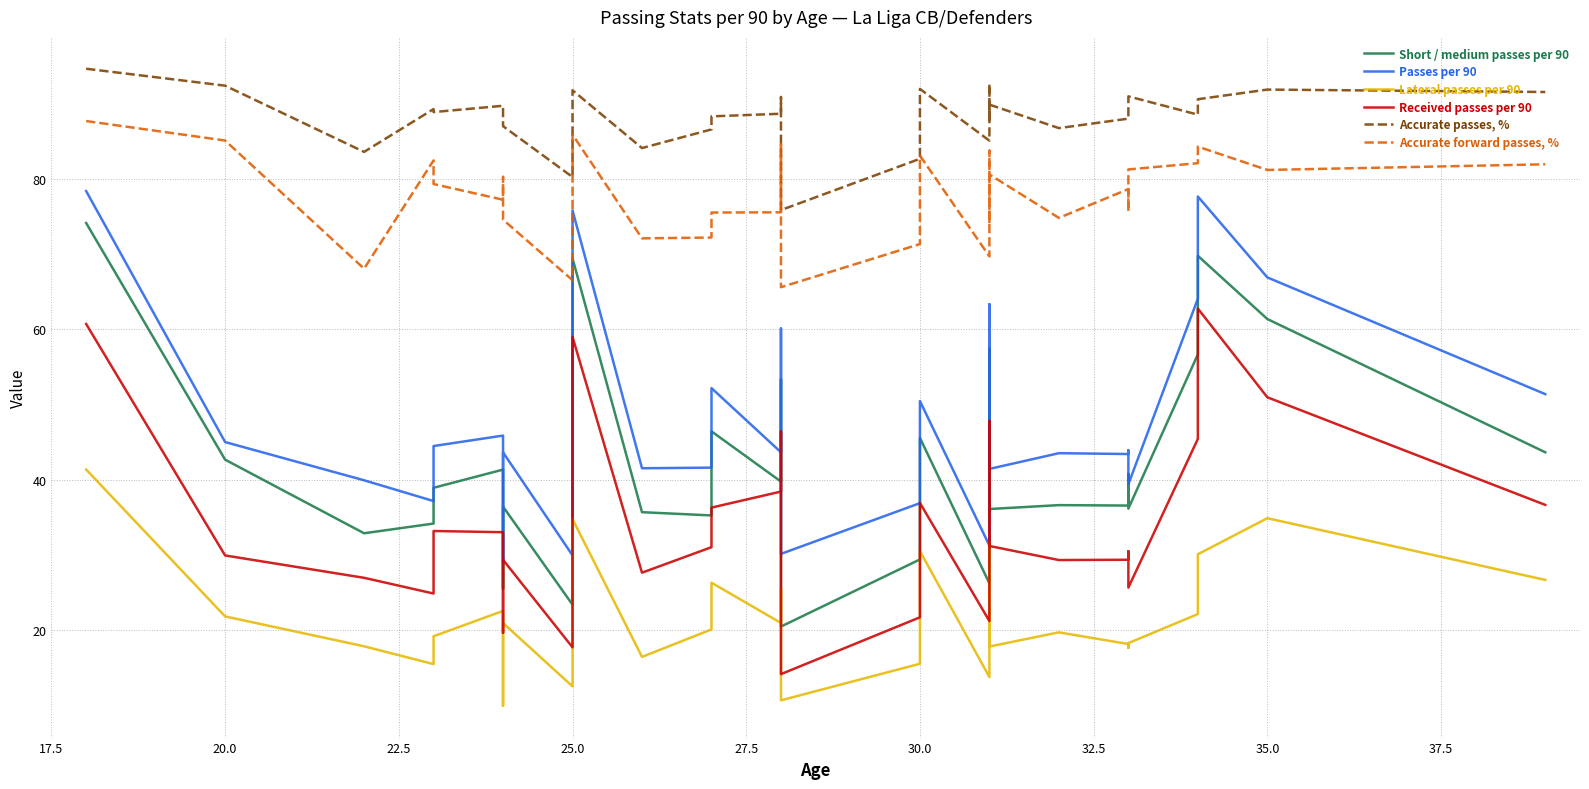

Which series has the largest total across all categories?

Accurate passes, %